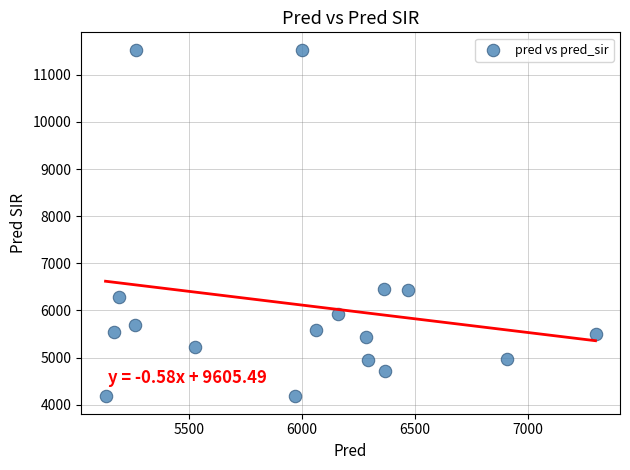

What is the range of Y values (max minus min)?

7356.0